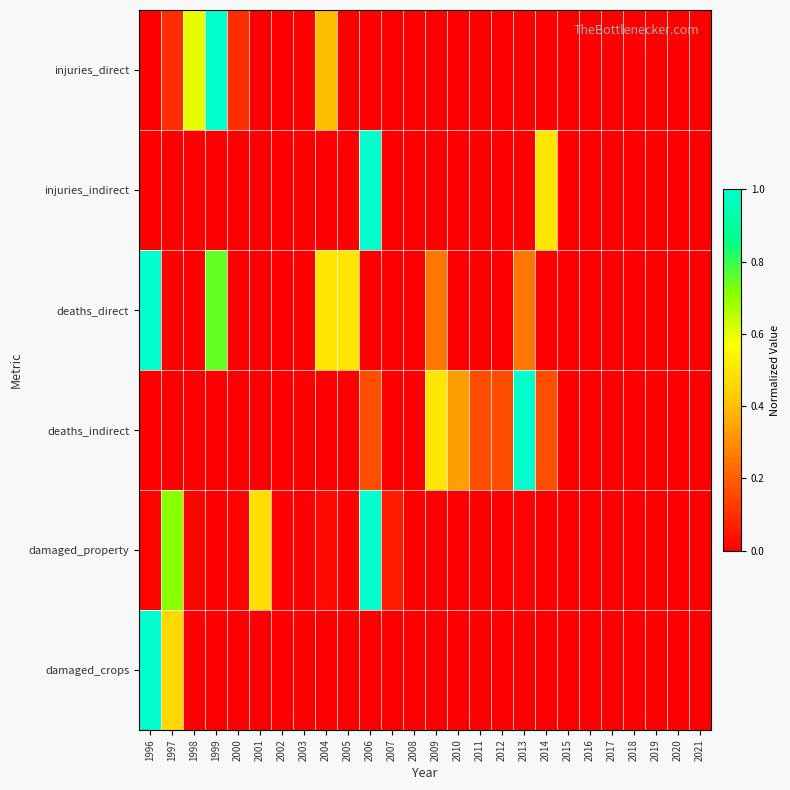

Between 2016 and 1996, which is larger?

2016